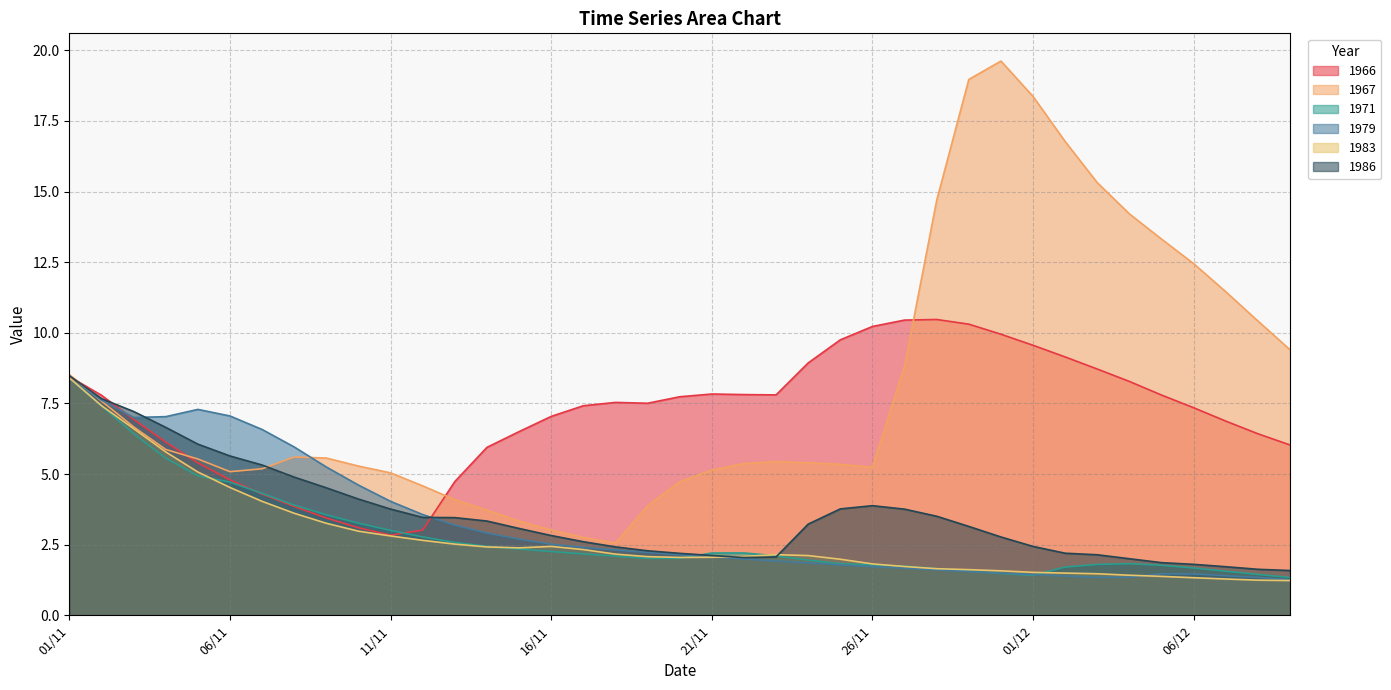

How many times do 1966 and 1971 cross each other?

2